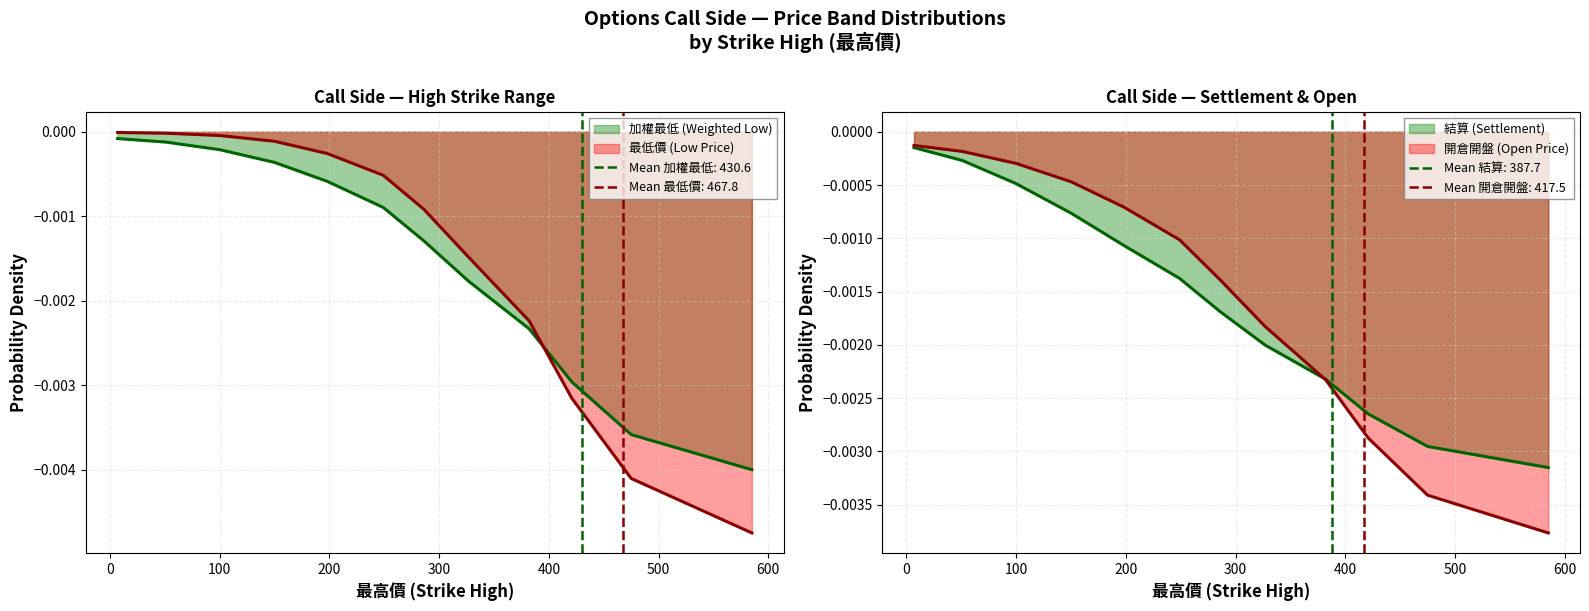

After their last crossing, which series has the higher values: 結算 or 加權最低?

加權最低